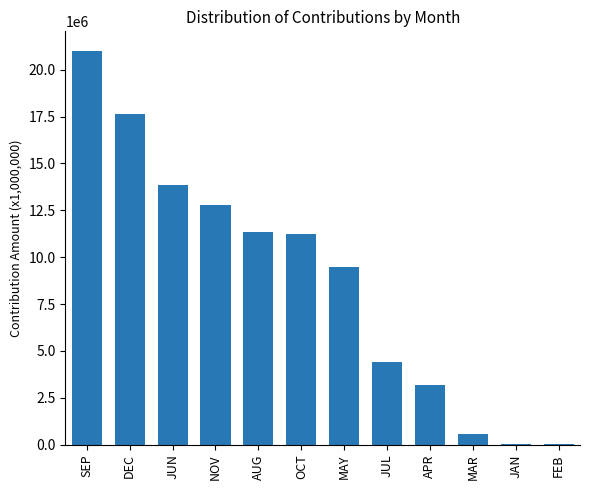

Which has a higher value, MAY or APR?

MAY